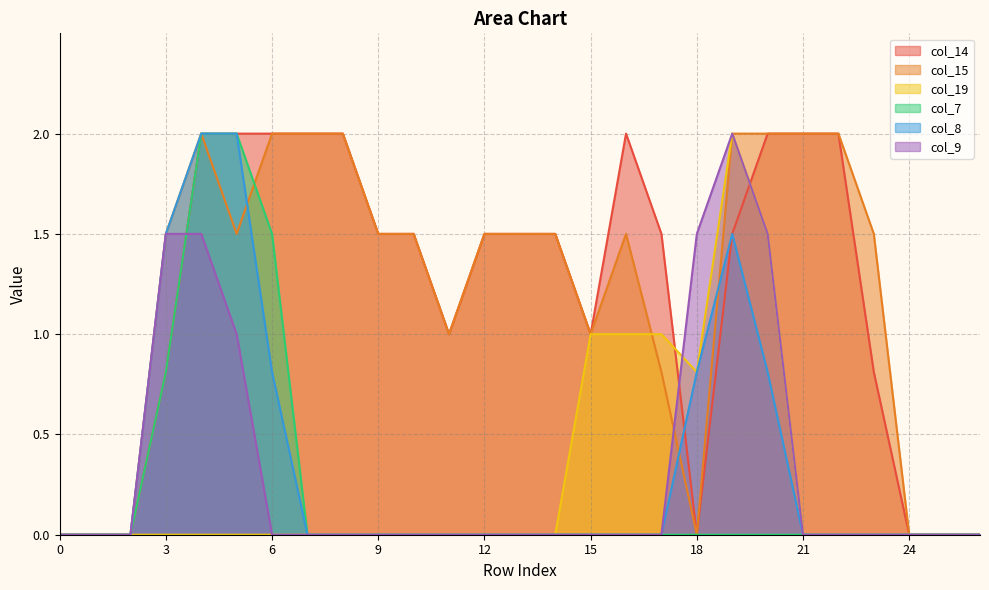

The col_19 series shows 0.2 at 15. True or false?

False